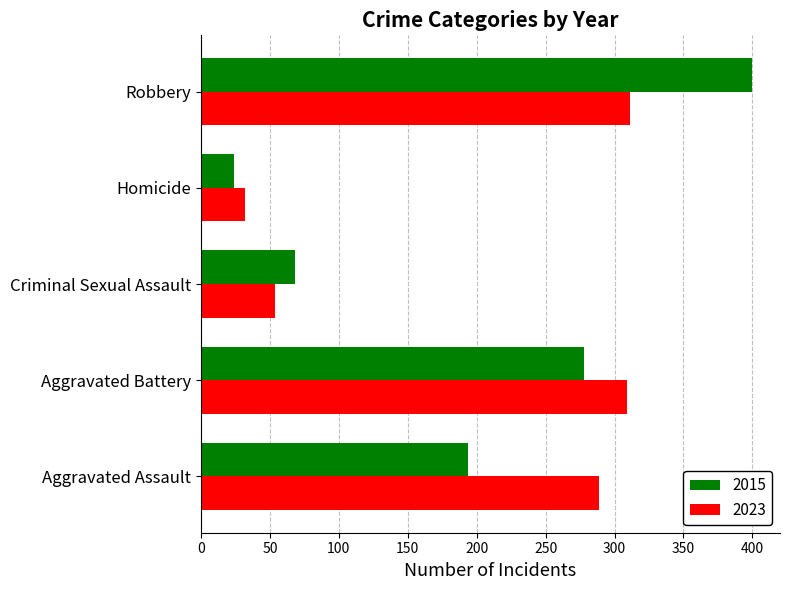

At which category does the chart reach its peak across all series?

Robbery